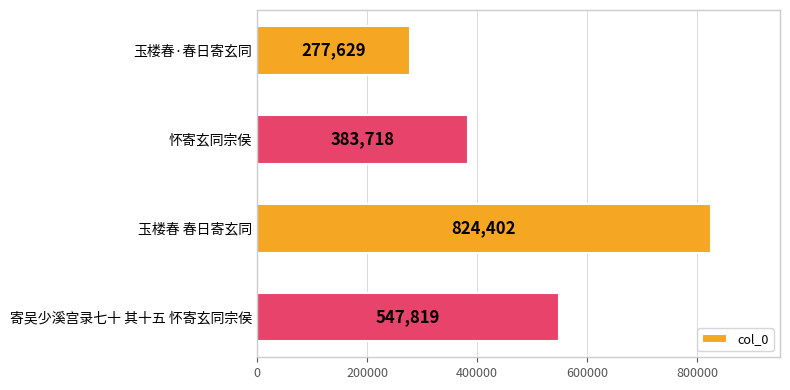

The value at 玉楼春 春日寄玄同 is 824402. True or false?

True